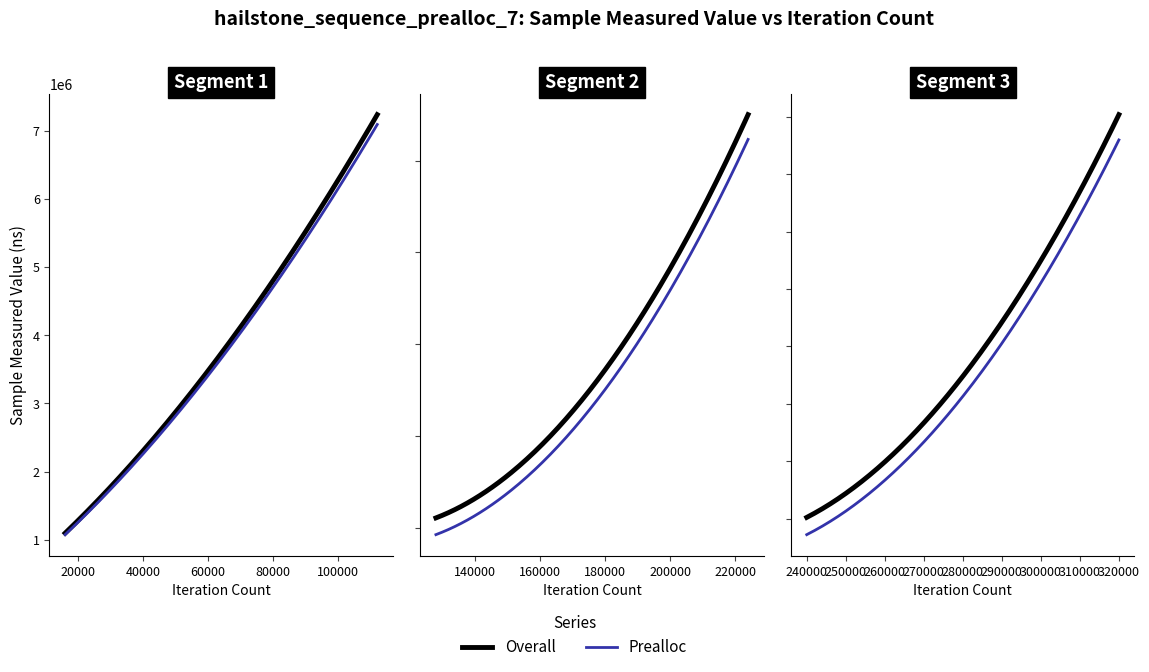

How many values exceed 10638720?

9